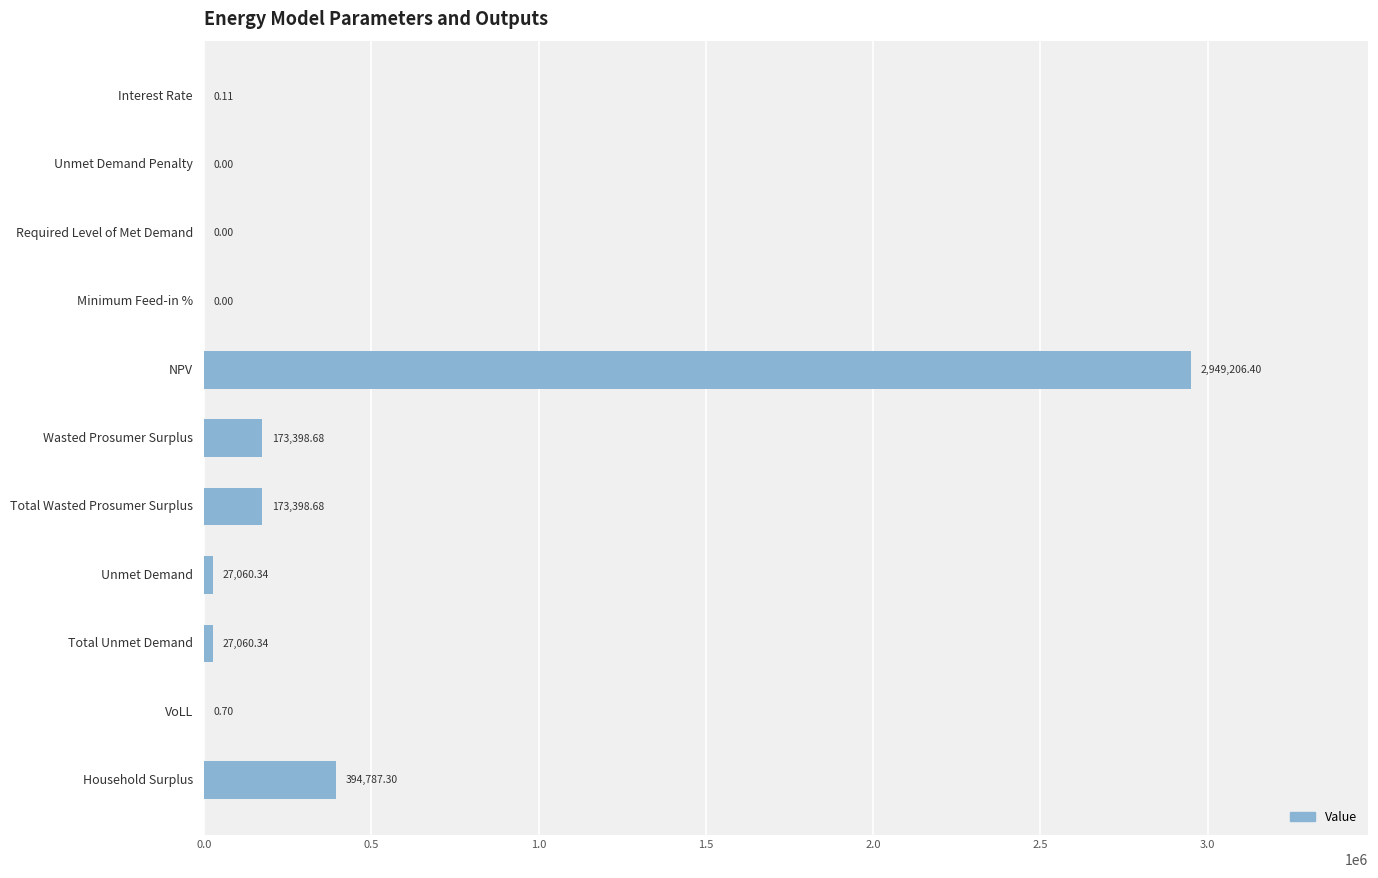

Which label corresponds to the largest value in the chart?

NPV